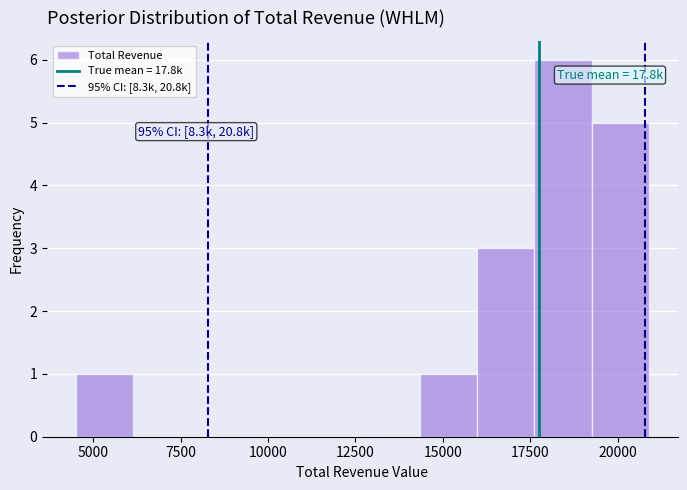

Around what value on the x-axis is the tallest bar? Give the approximate position of its centre, as read against the axis.

18500